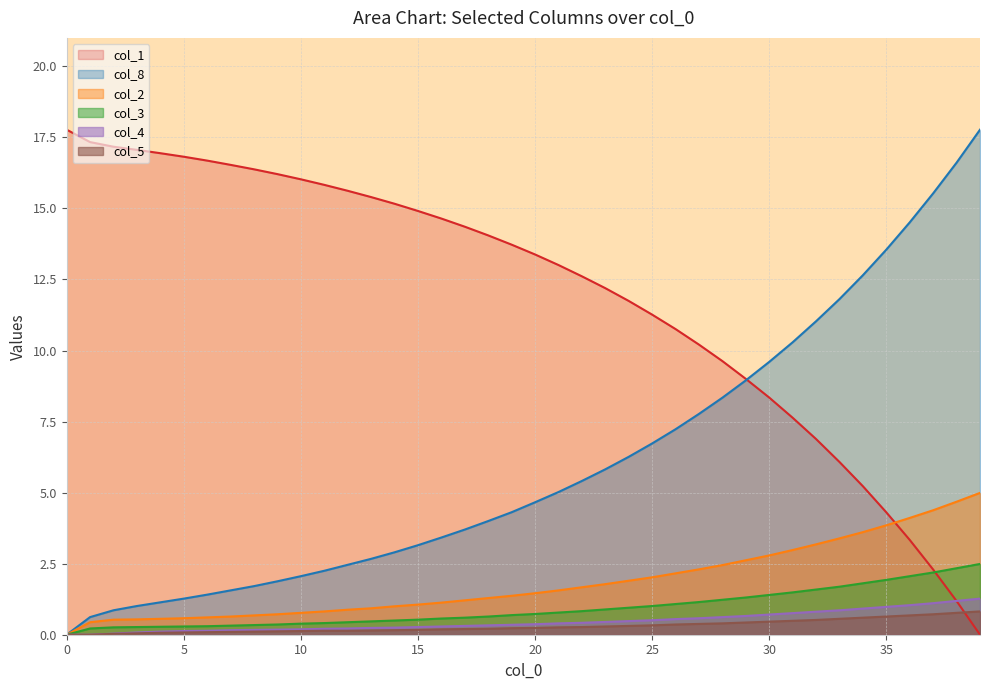

At 7, list the series in order from largest to smallest.

col_1, col_8, col_2, col_3, col_4, col_5